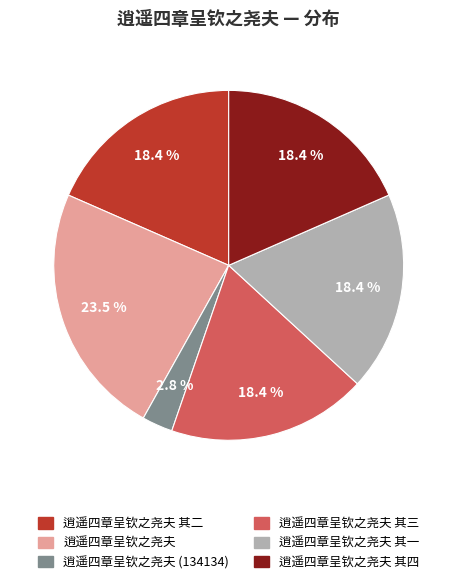

To the nearest percent, what percentage of the pie is 逍遥四章呈钦之尧夫 其三?

18%